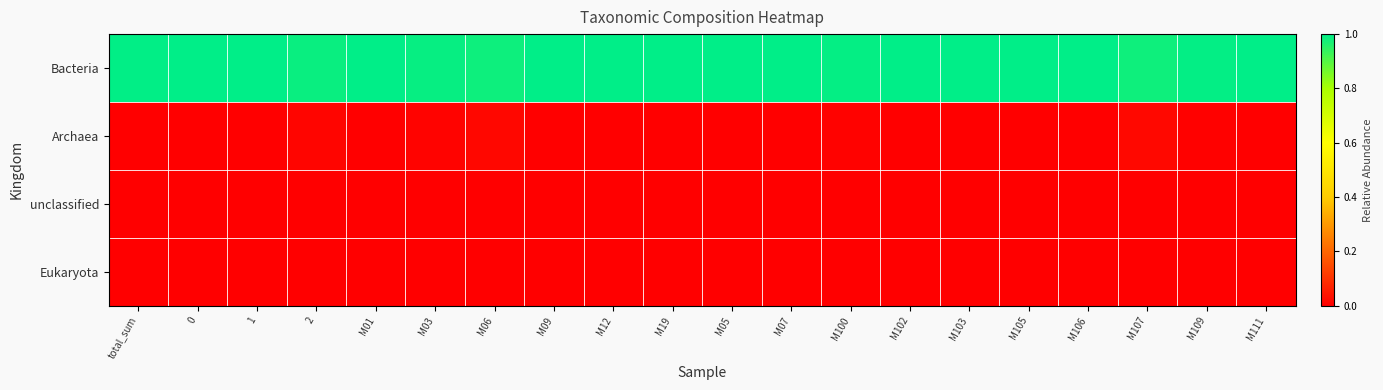

What is the maximum value shown in the chart?

1.0